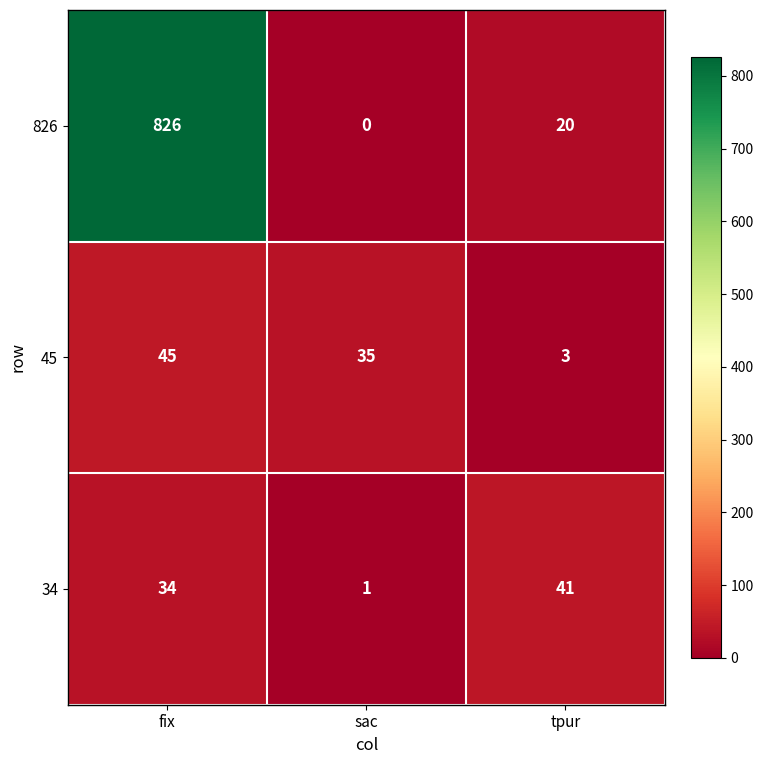

True or false: 826 has a value of 482 at sac.

False